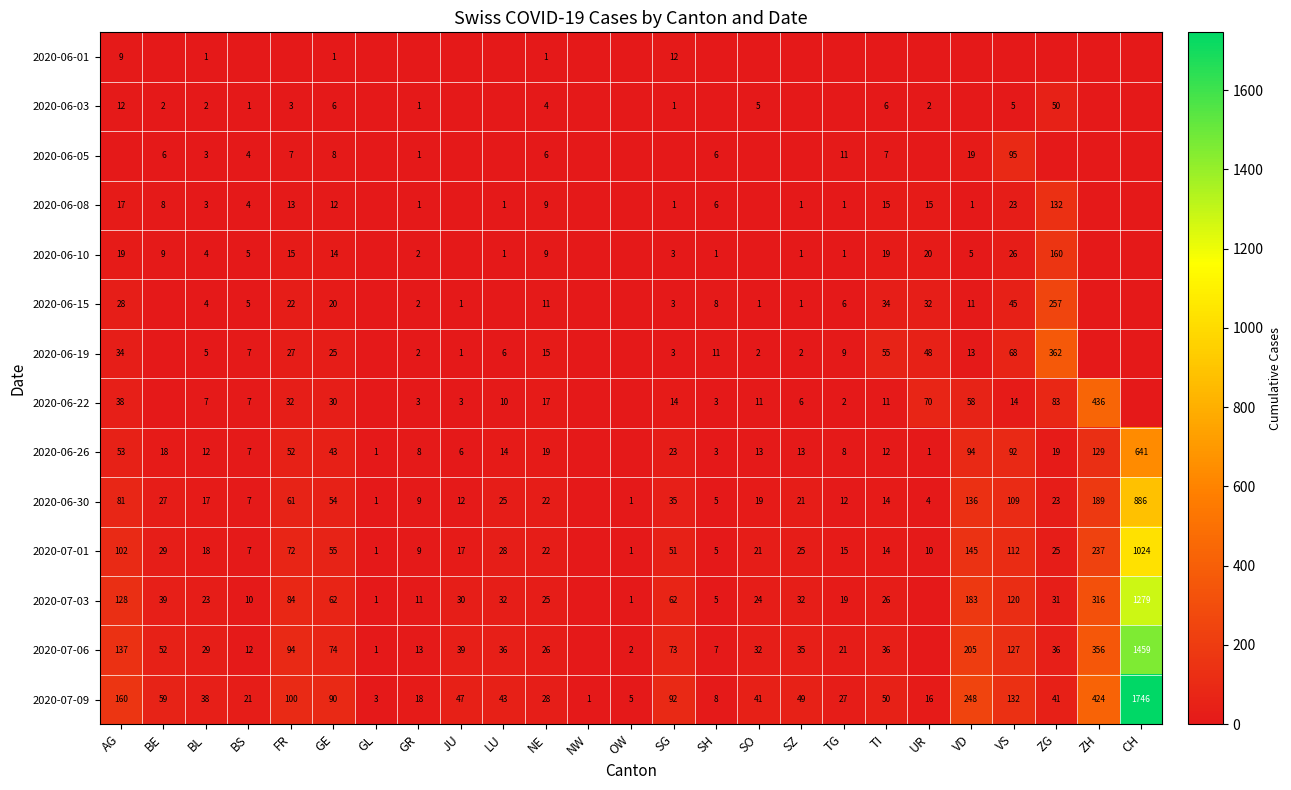

True or false: 2020-07-06 has a value of 35 at VS.

False